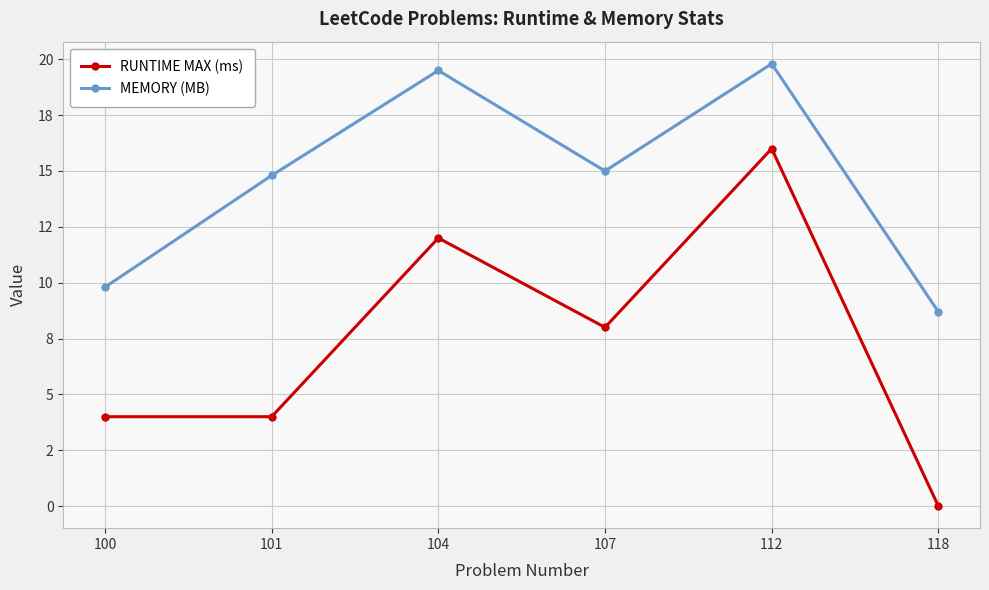

Is this an area chart (filled region under the line)?

No